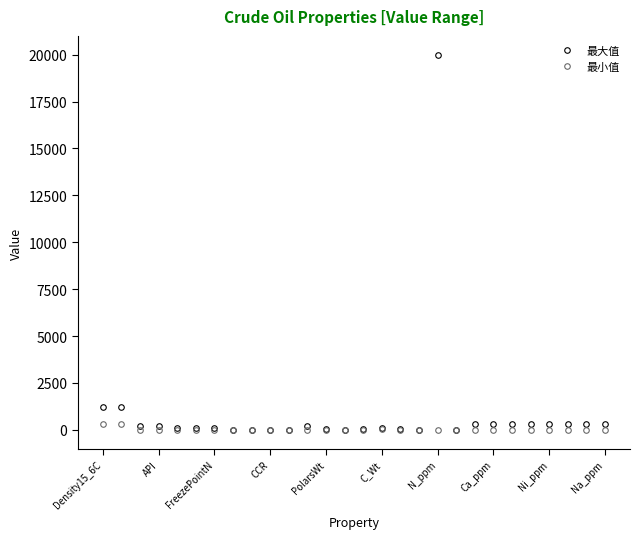

Does the chart have visible grid lines?

No